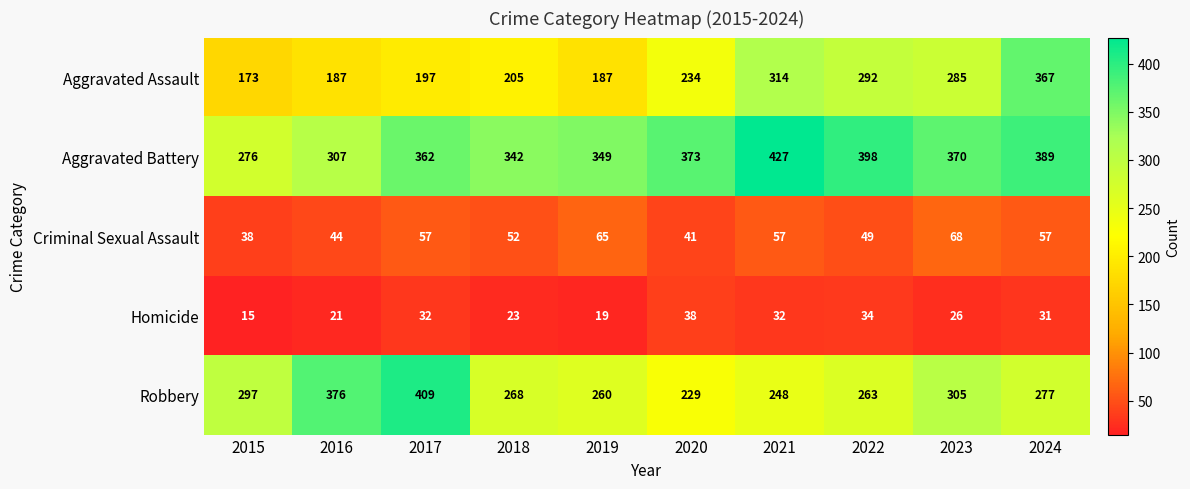

At which label is Robbery closest to 319?

2023